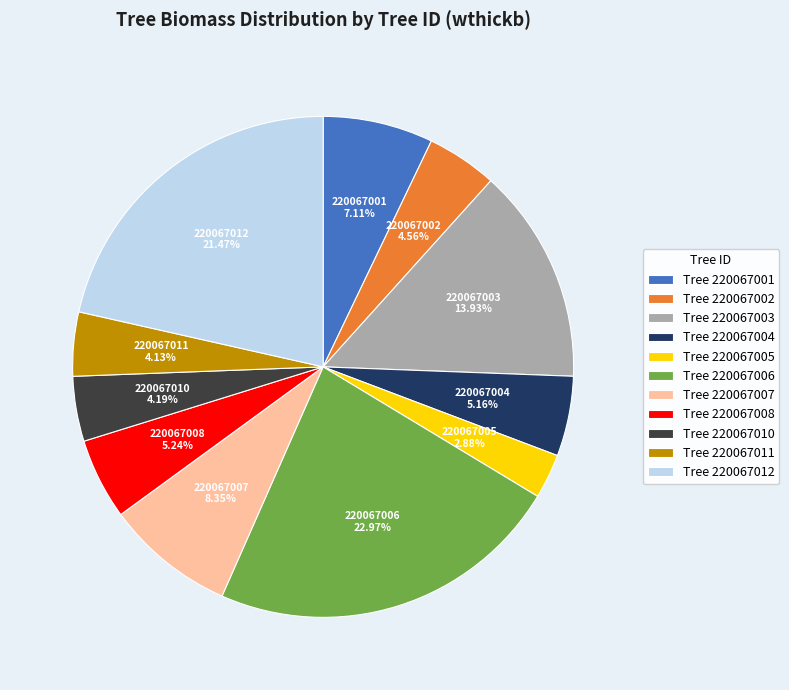

Which category has the biggest portion of the pie?

220067006